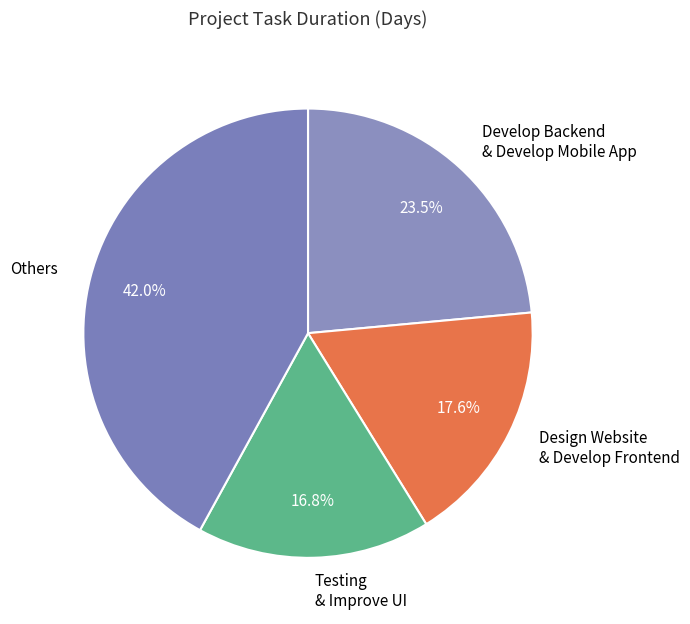

Which slice is the smallest?

Testing & Improve UI